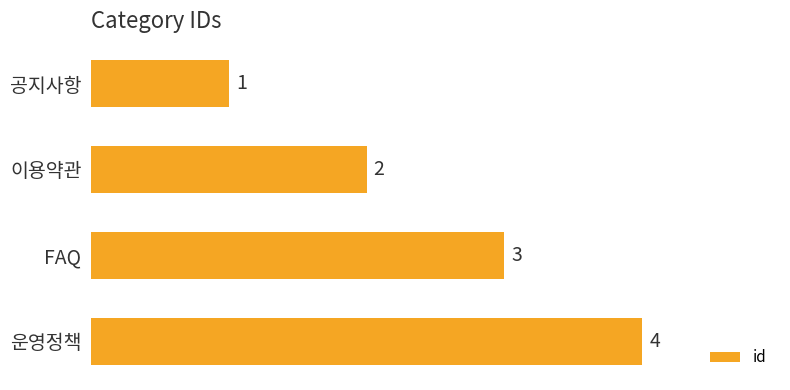

Between 공지사항 and 이용약관, which is larger?

이용약관